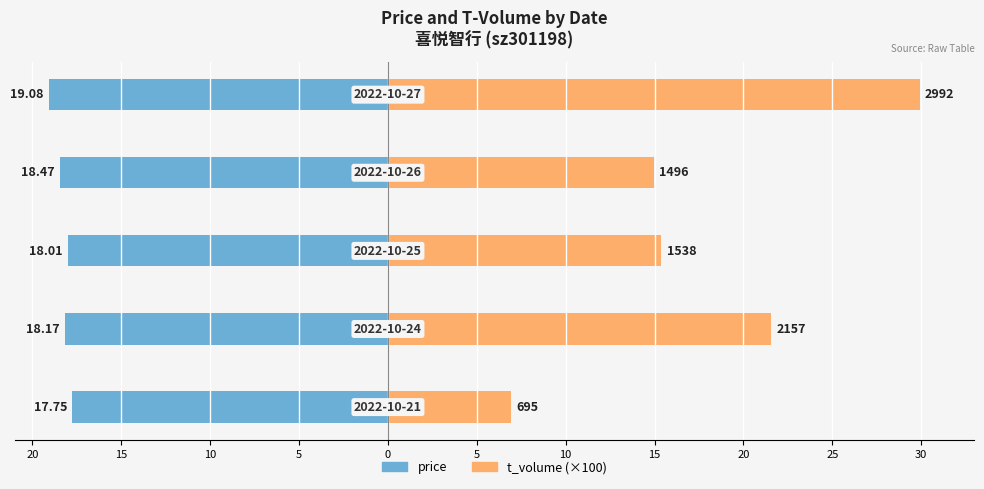

What is the value of the t_volume (×100) bar at the 1st from the left?

7.0